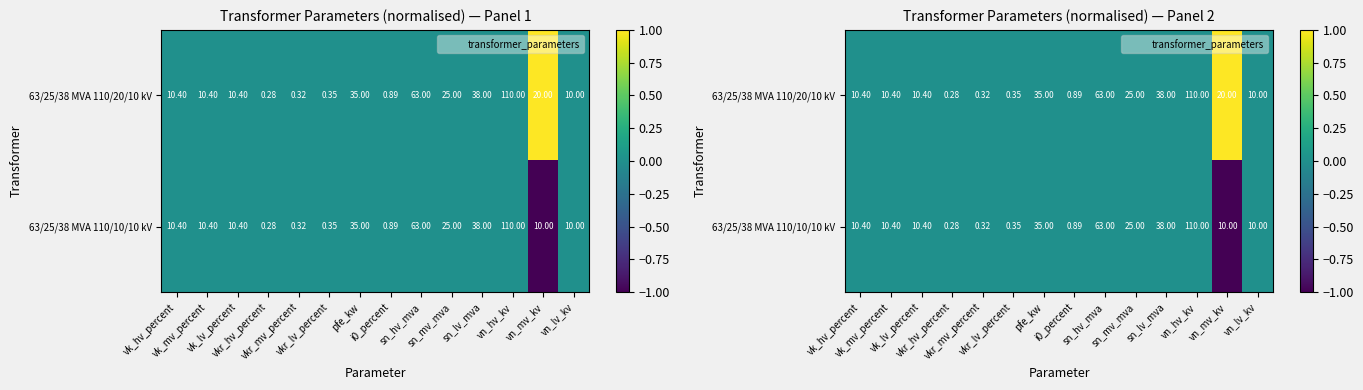

Rank the categories by 63/25/38 MVA 110/10/10 kV value from highest to lowest.

vk_hv_percent, vk_mv_percent, vk_lv_percent, vkr_hv_percent, vkr_mv_percent, vkr_lv_percent, pfe_kw, i0_percent, sn_hv_mva, sn_mv_mva, sn_lv_mva, vn_hv_kv, vn_lv_kv, vn_mv_kv